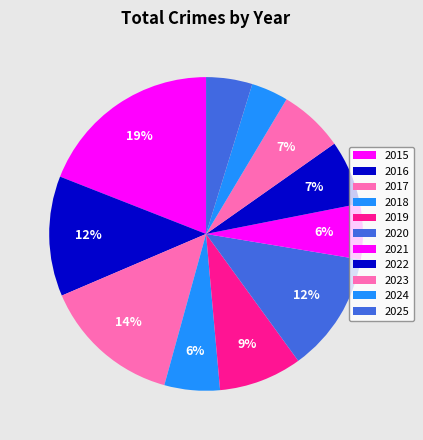

To the nearest percent, what is the difference between the largest and smallest slice percentages?

15%